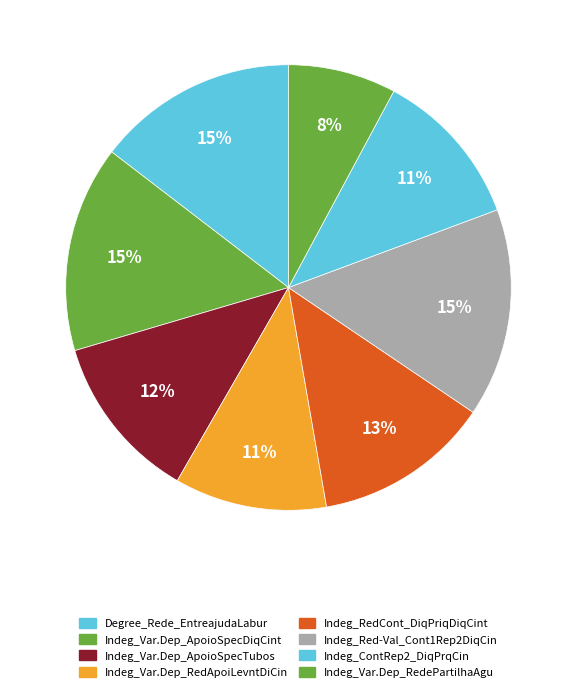

Is there any slice that represents more than half of the pie?

No